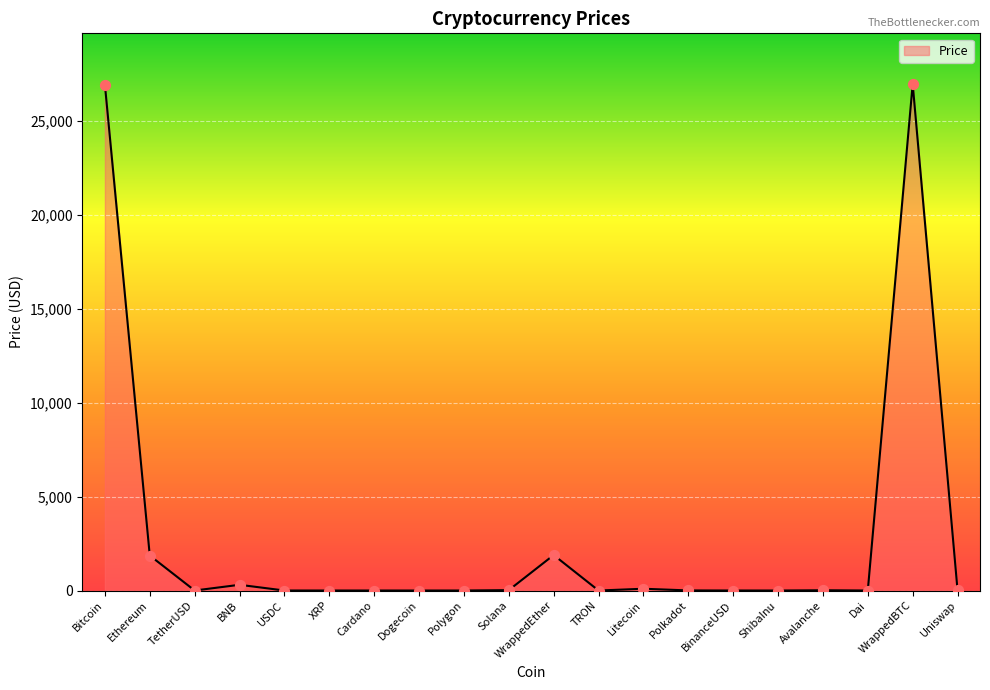

What is the difference between the maximum and minimum values?

26961.5